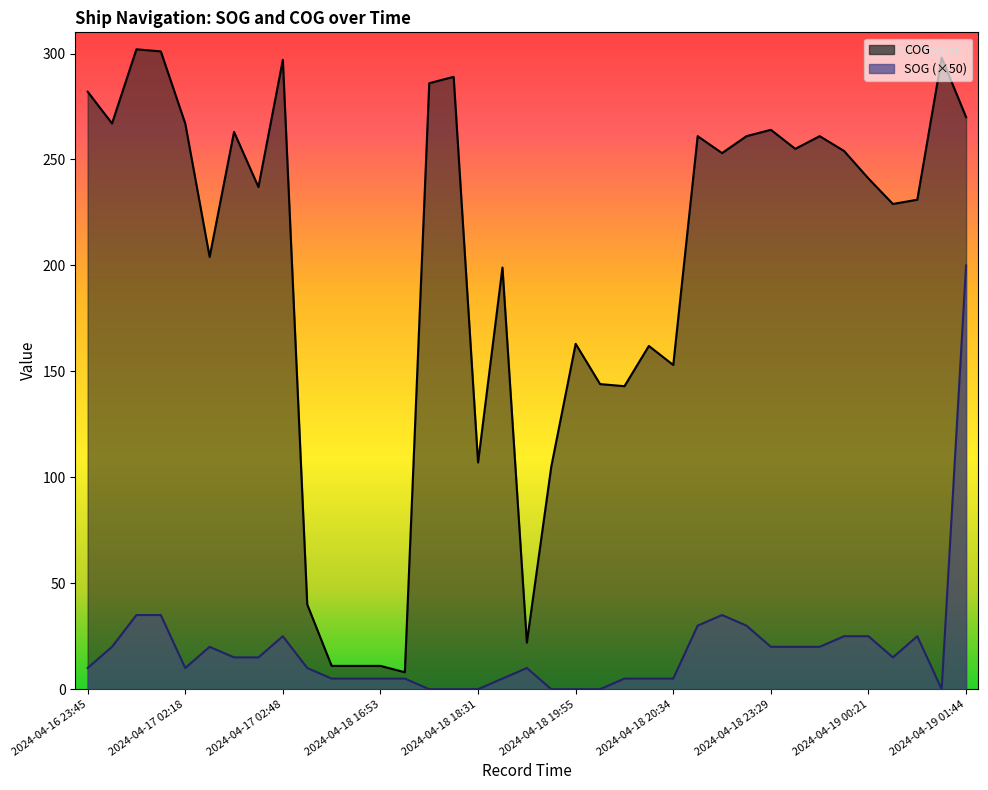

What is the label of the 9th point from the left?

2024-04-17 02:48